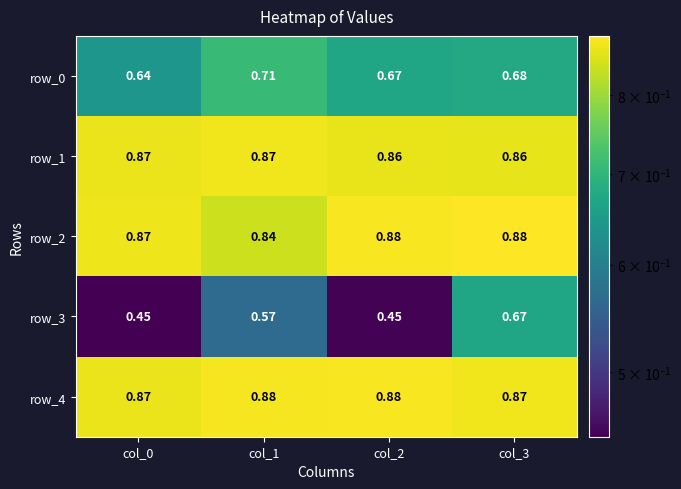

What is the total value across all series at col_2?

3.7